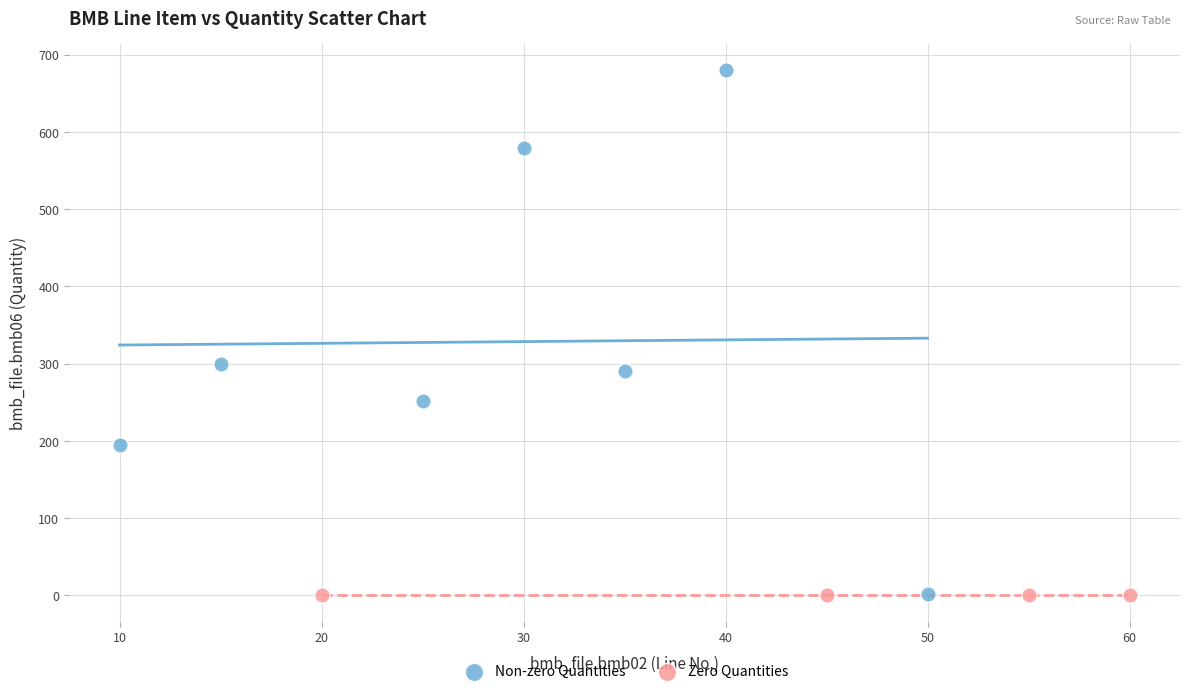

Which series contains the highest Y value?

Non-zero Quantities